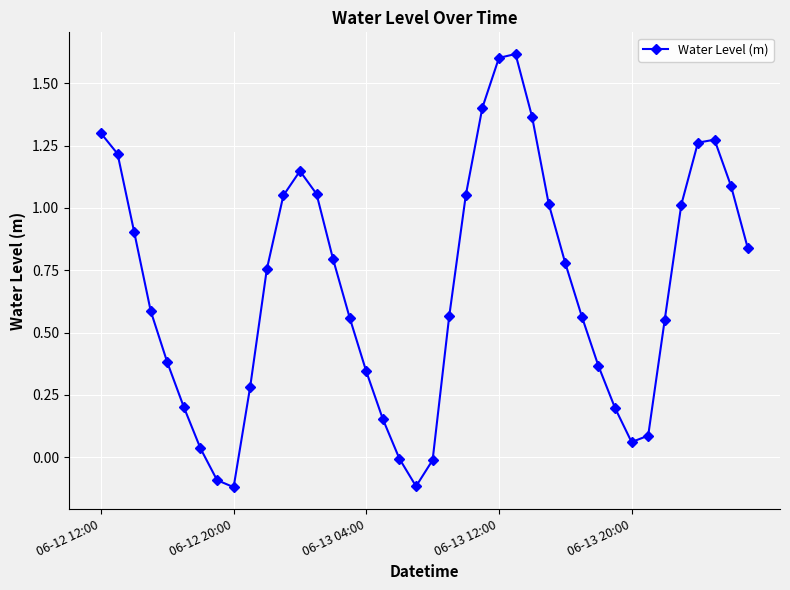

What is the sum of all values?

27.1